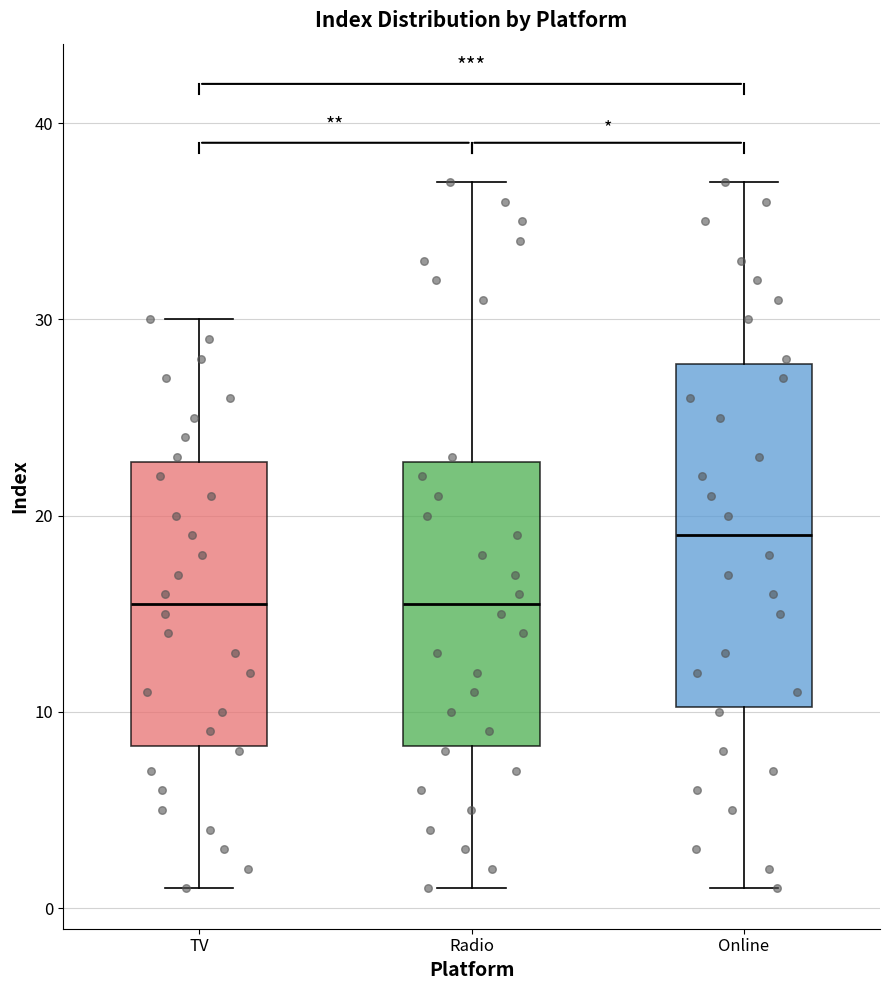

Comparing the boxes themselves (not the whiskers), which one is the tallest?

Online